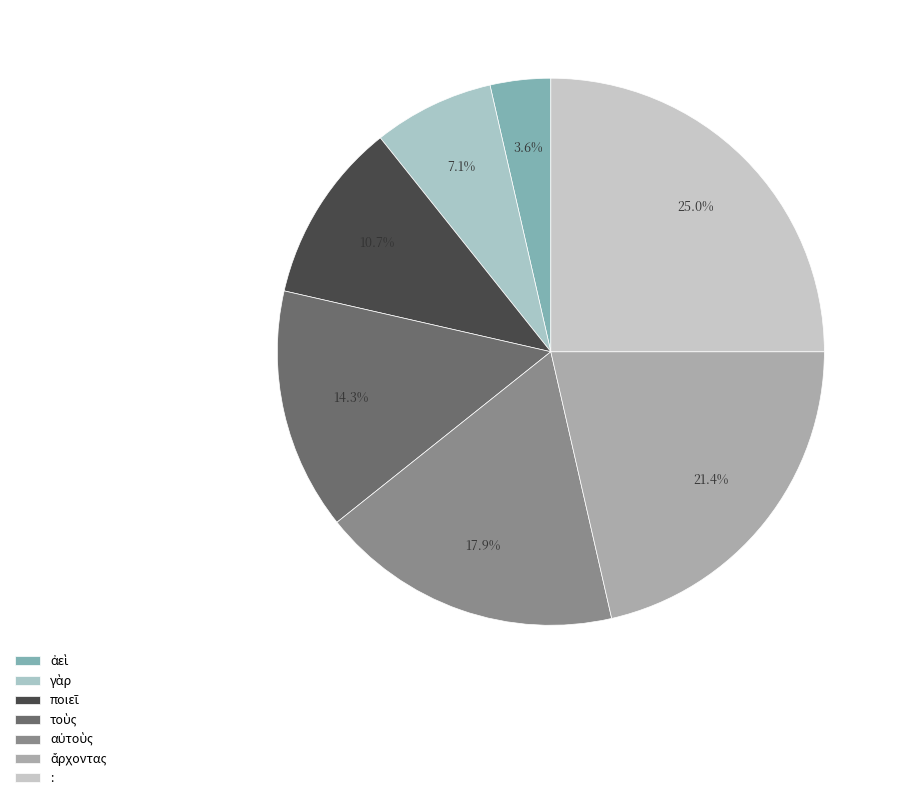

Which category has the biggest portion of the pie?

: